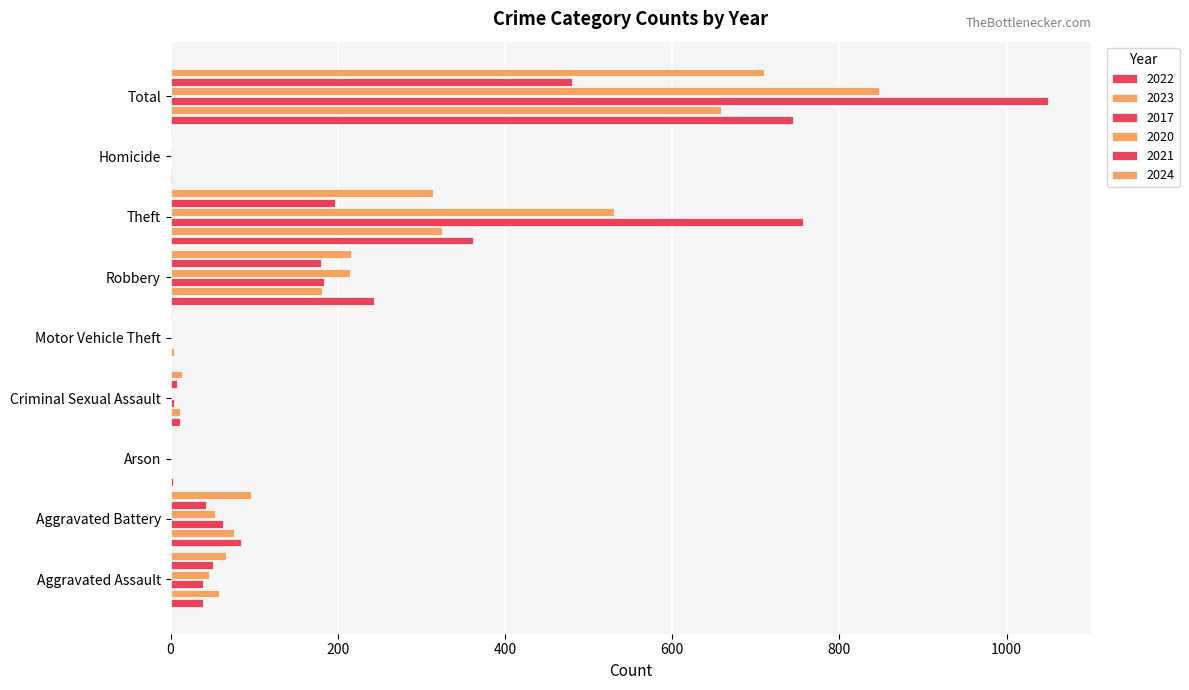

What is the sum of all 2020 values?

1694